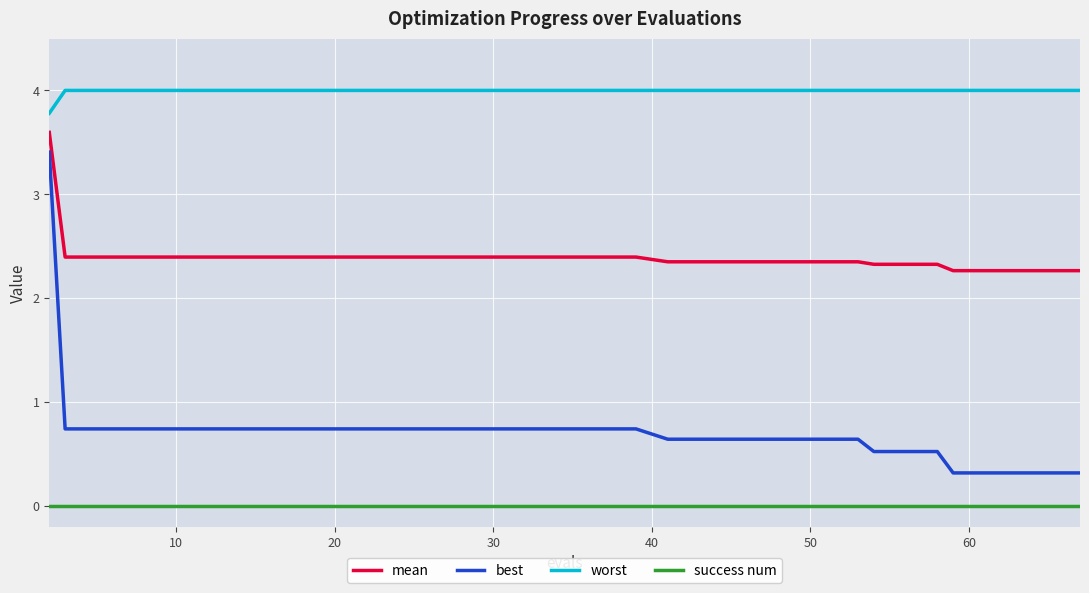

What is the difference between the maximum and minimum values in the mean series?

1.3